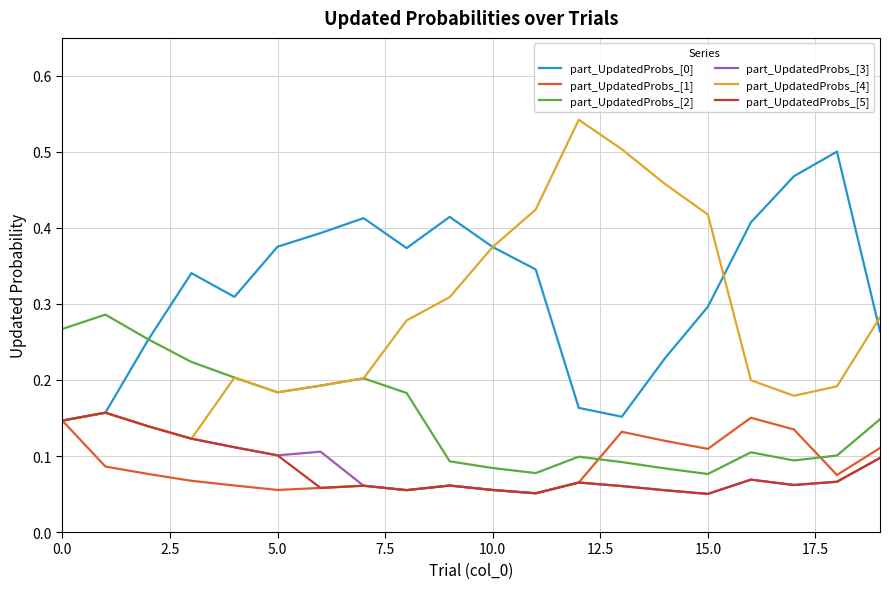

Which series has the largest range (max minus min)?

part_UpdatedProbs_[4]